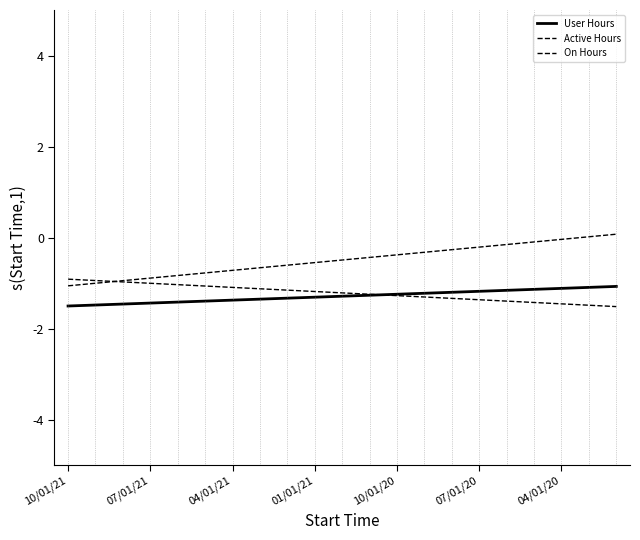

After their last crossing, which series has the higher values: User Hours or Active Hours?

User Hours